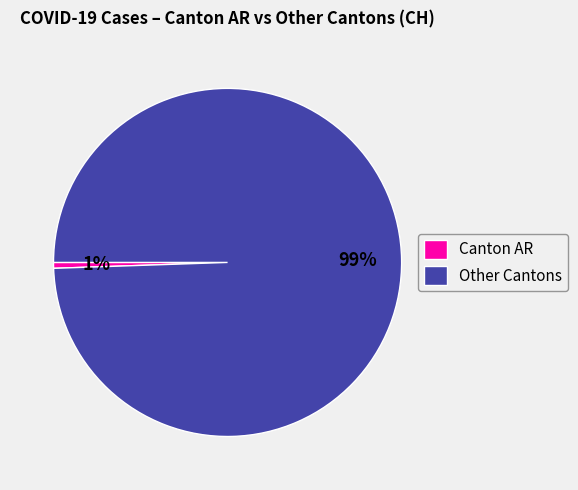

Is the sum of Canton AR and Other Cantons greater than half?

Yes